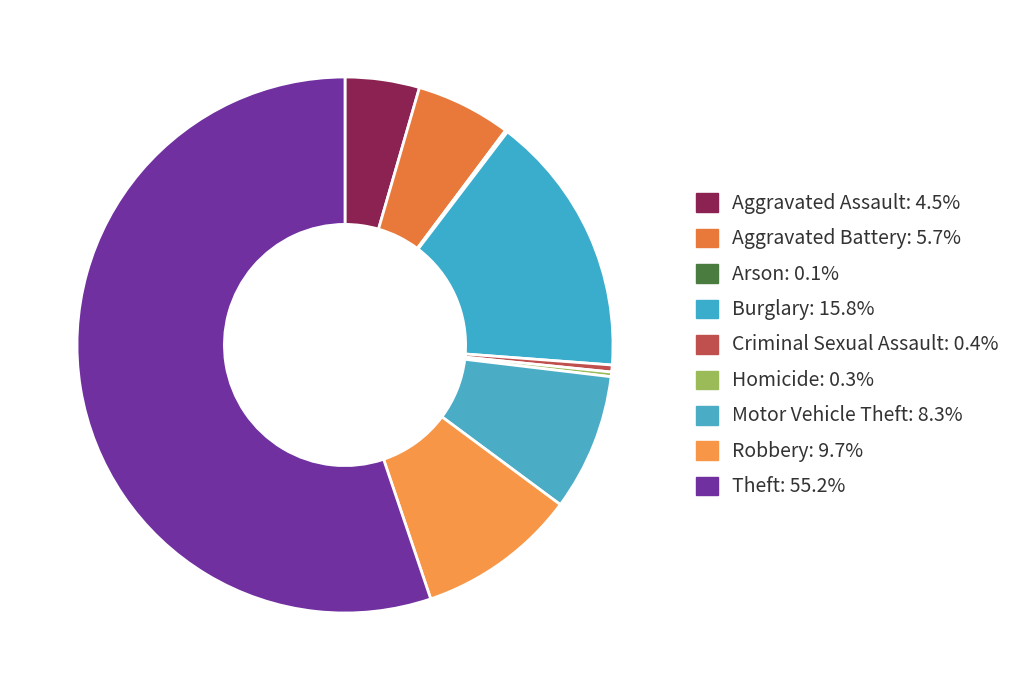

Combined, do Arson and Homicide account for over 50%?

No